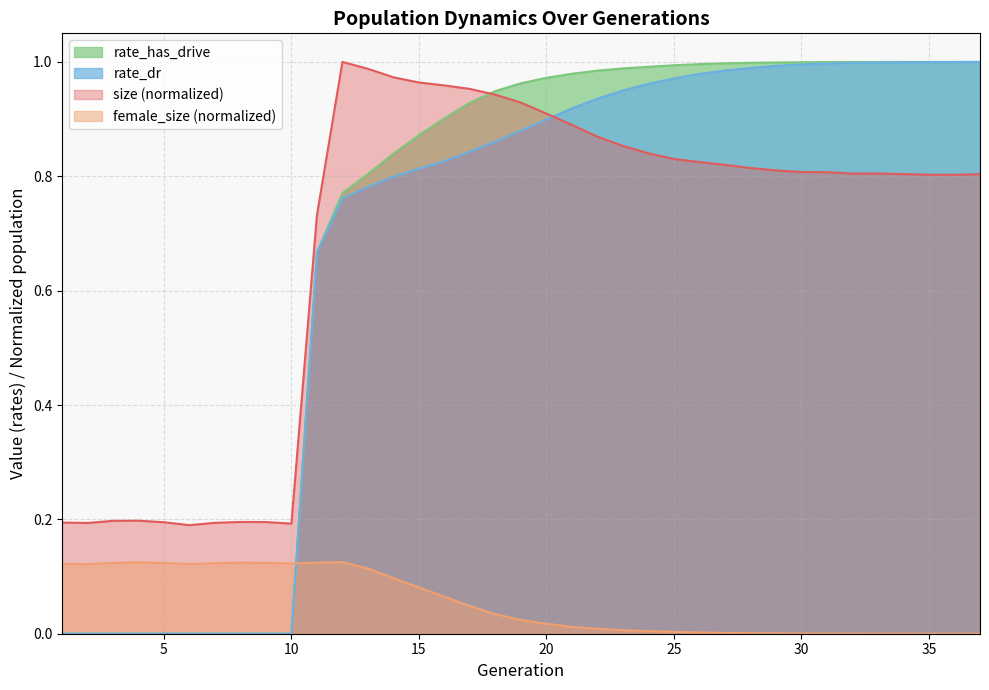

Which series has the largest range (max minus min)?

rate_has_drive